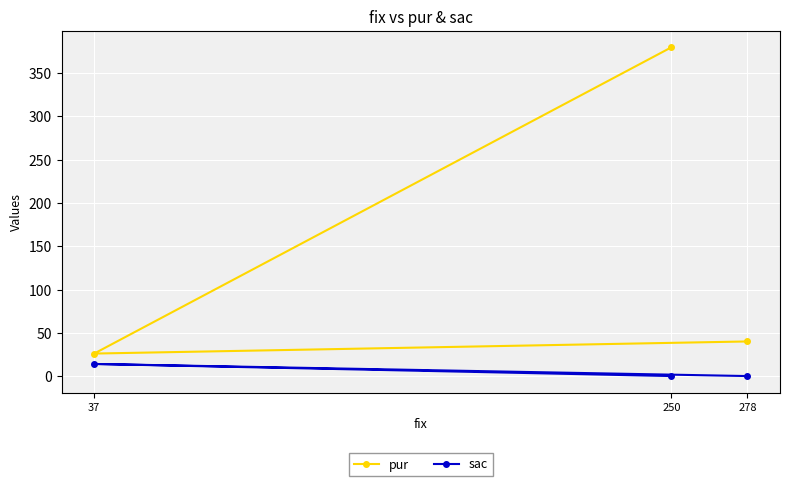

At which category is the sum across all series the highest?

250